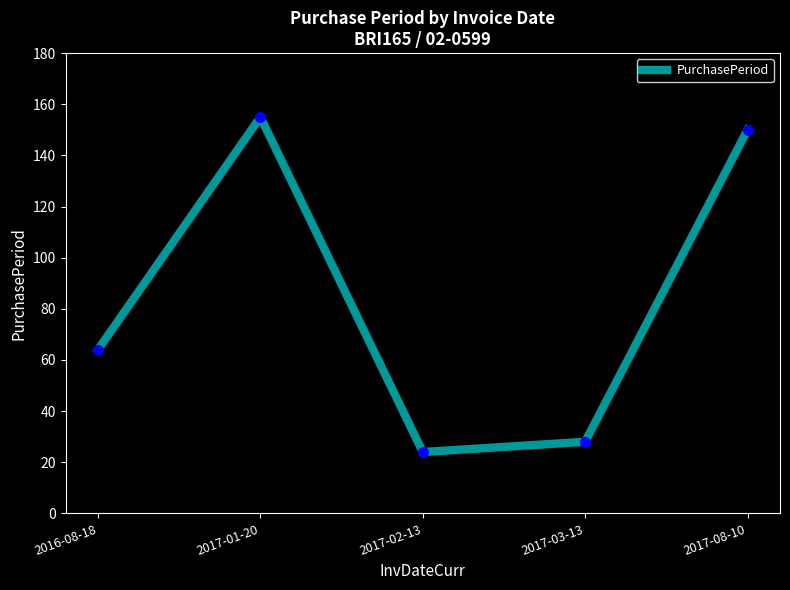

What position from the left is 2017-03-13?

4